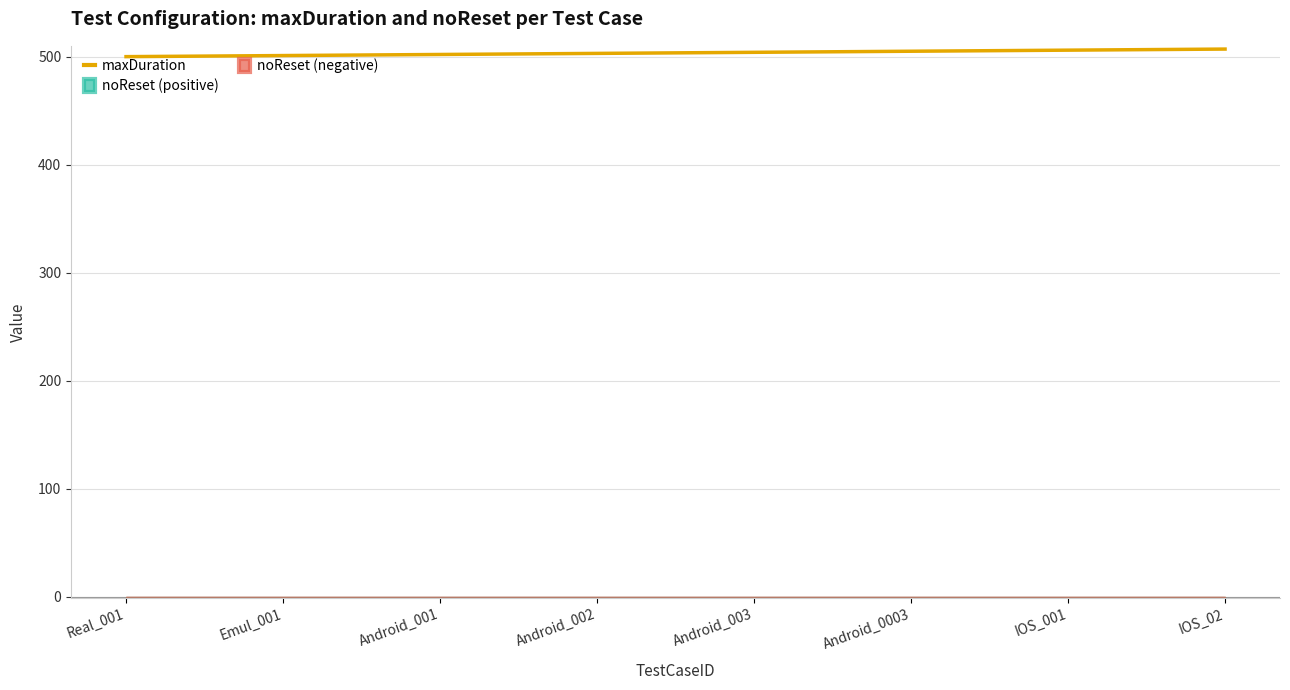

What is the label of the 2nd point from the right?

IOS_001